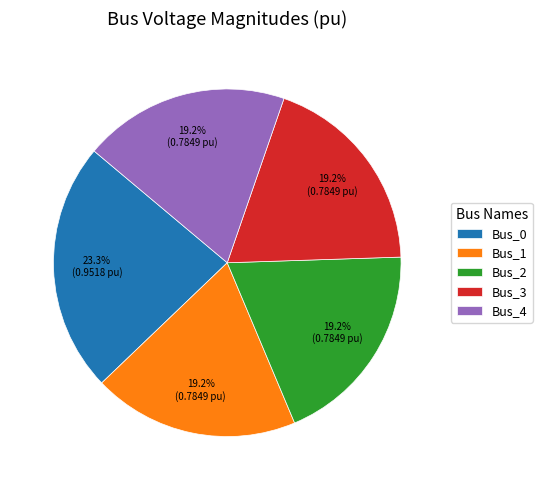

How many slices are in this pie chart?

5